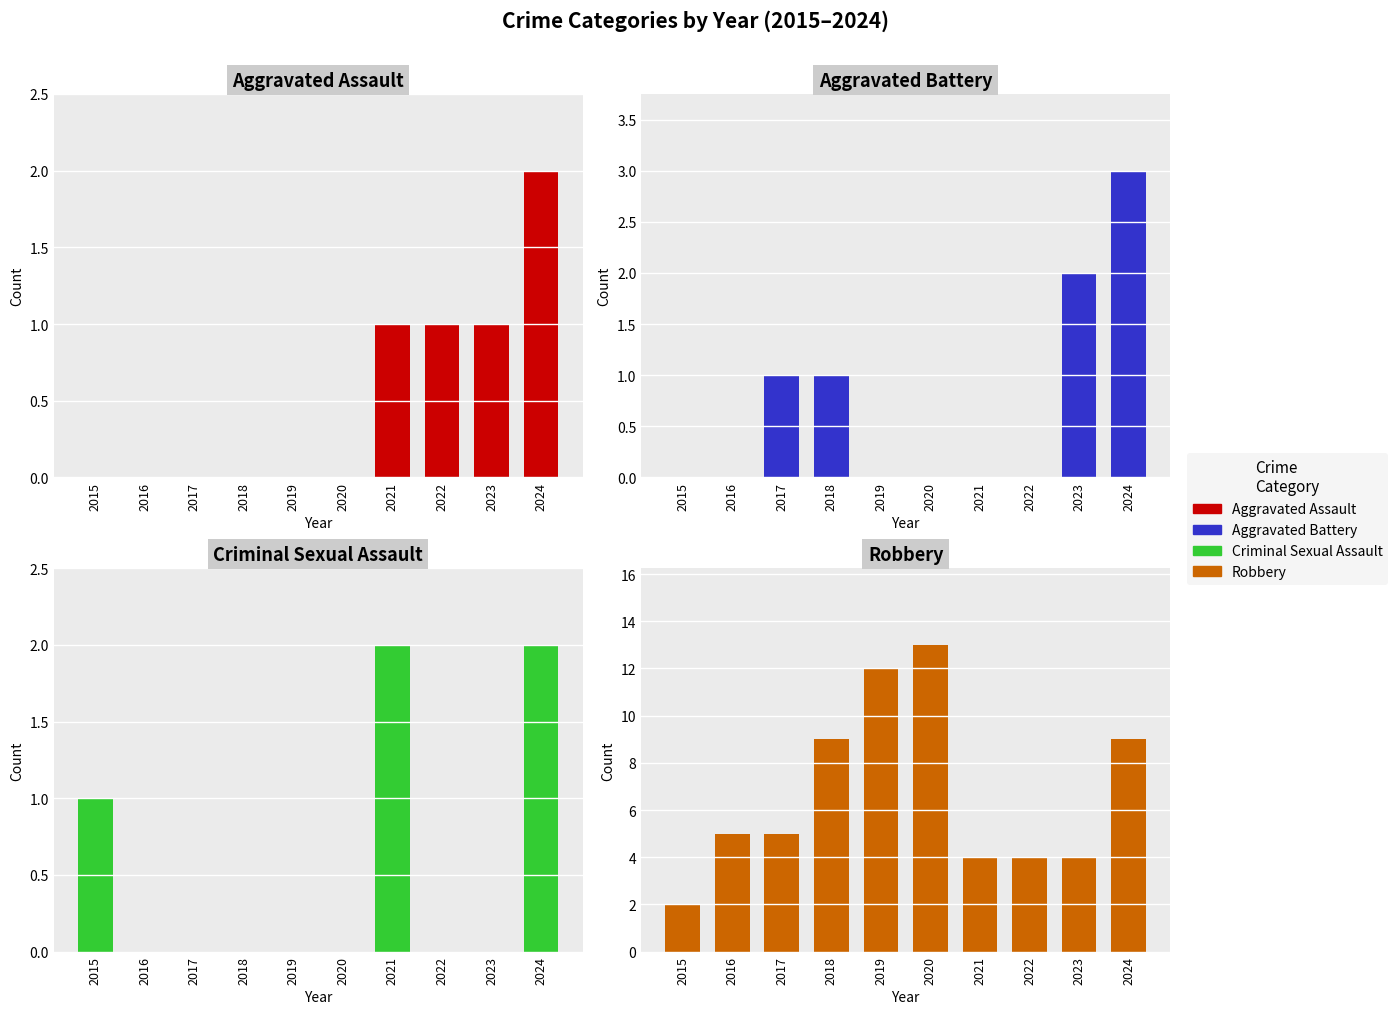

Is the value of Aggravated Battery at 2020 greater than the value of Robbery at 2021?

No